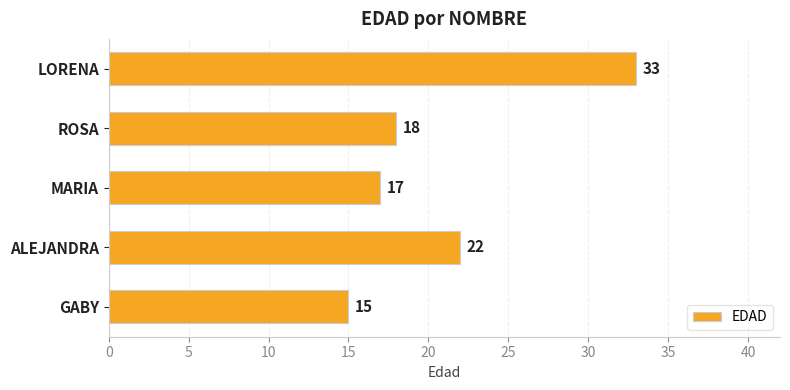

Between ALEJANDRA and ROSA, which is larger?

ALEJANDRA